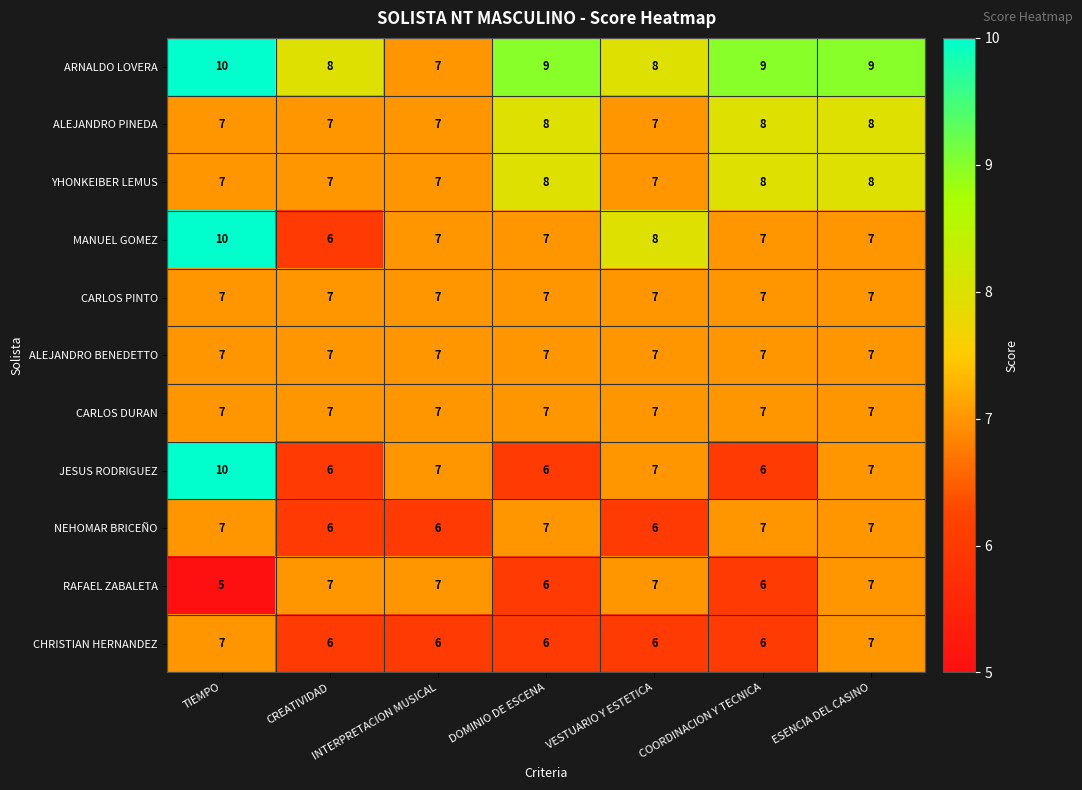

Is it true that YHONKEIBER LEMUS equals 14 at DOMINIO DE ESCENA?

False